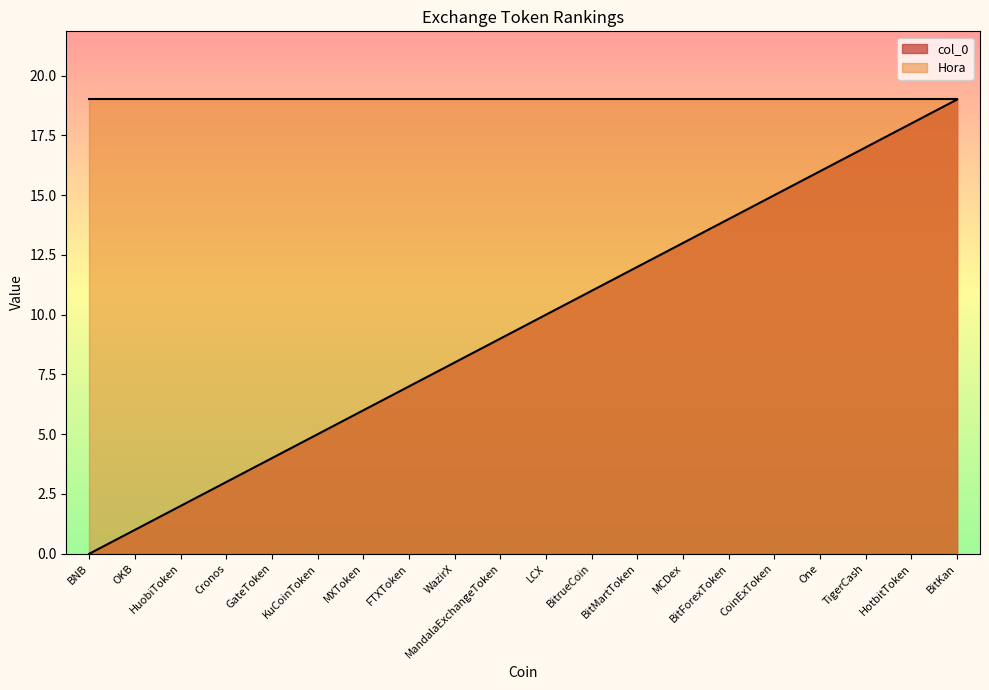

How many values exceed 10?

9